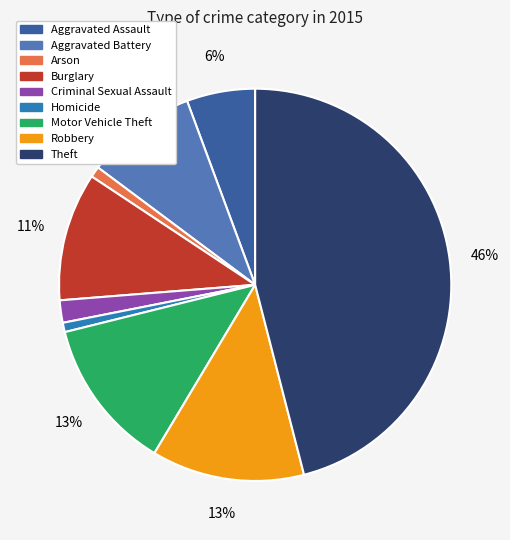

How many slices are in this pie chart?

9